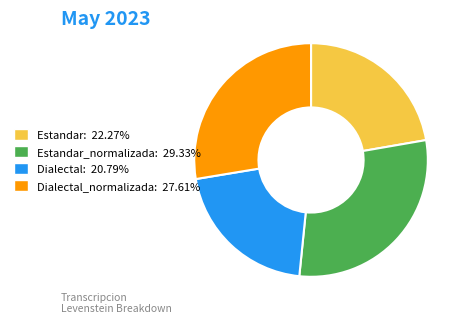

Is there a majority slice in this chart?

No